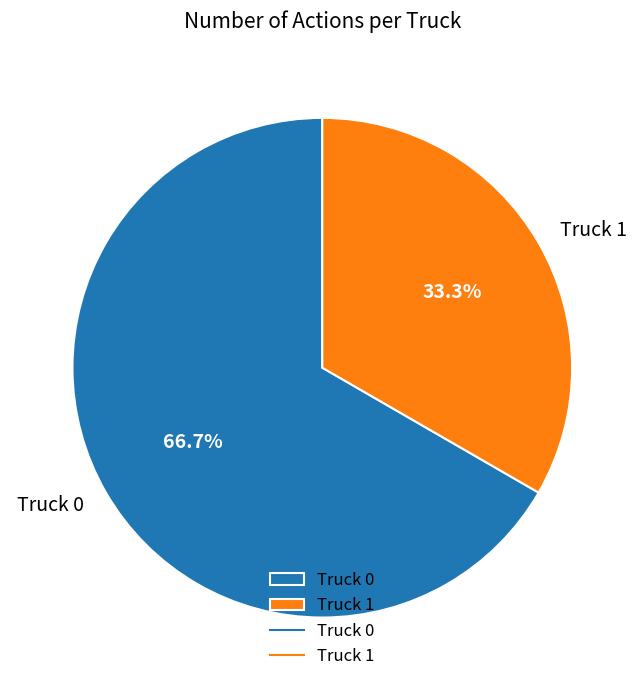

How many segments does this pie chart have?

2